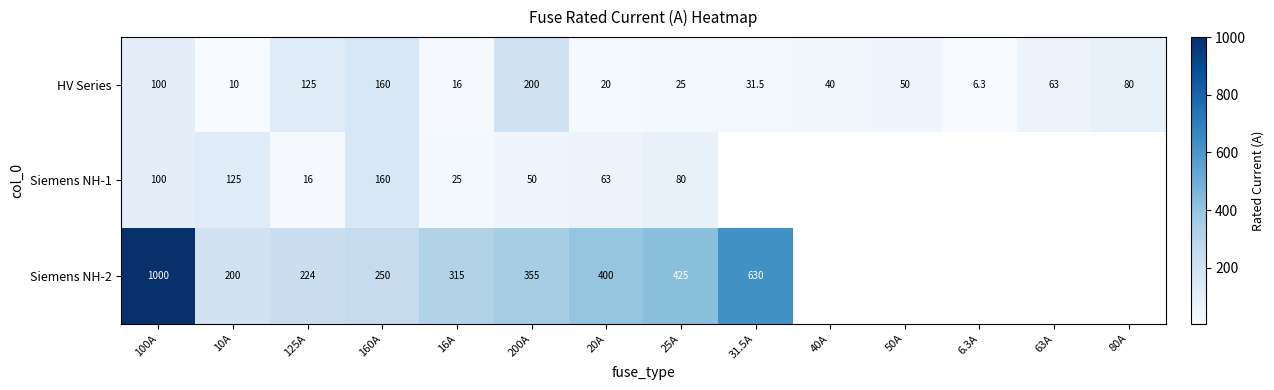

The Siemens NH-2 series shows 224.0 at 125A. True or false?

True